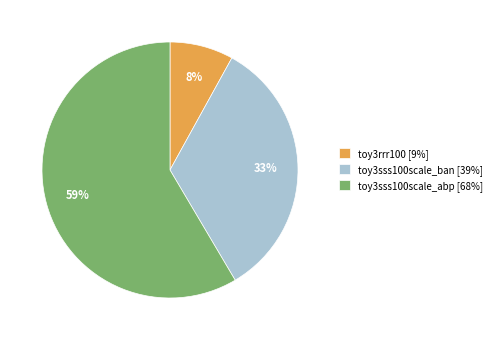

Which category has the biggest portion of the pie?

toy3sss100scale_abp